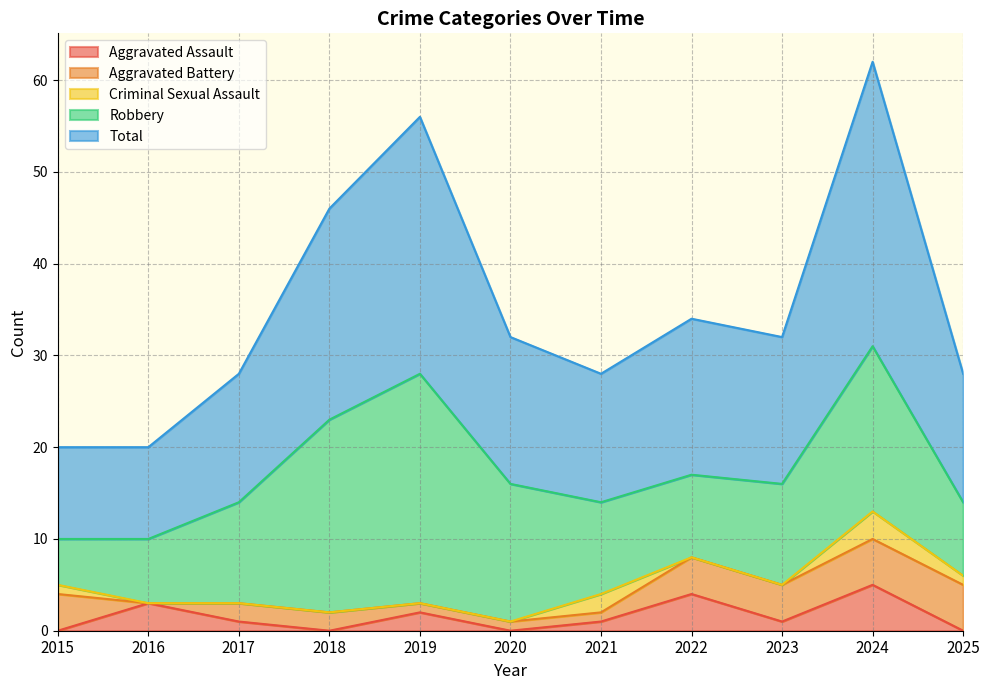

What is the value of the Robbery point at the 2nd from the left?

7